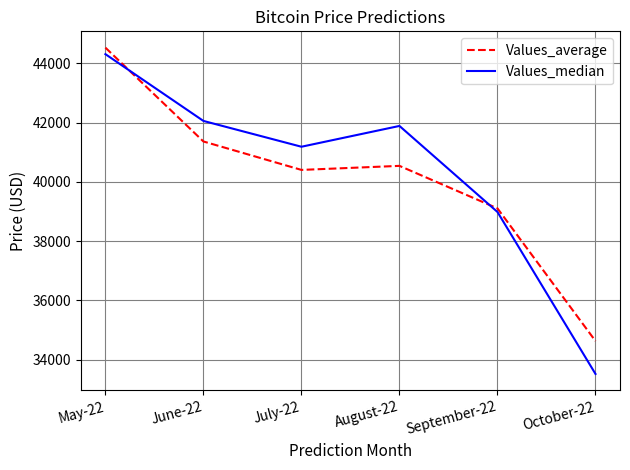

Reading right to left, what are all the values shown in this chart?

Values_average: 34630.1	39104.7	40539.6	40403.1	41362.7	44528.0
Values_median: 33519.4	38983.5	41886.6	41184.9	42055.6	44308.5